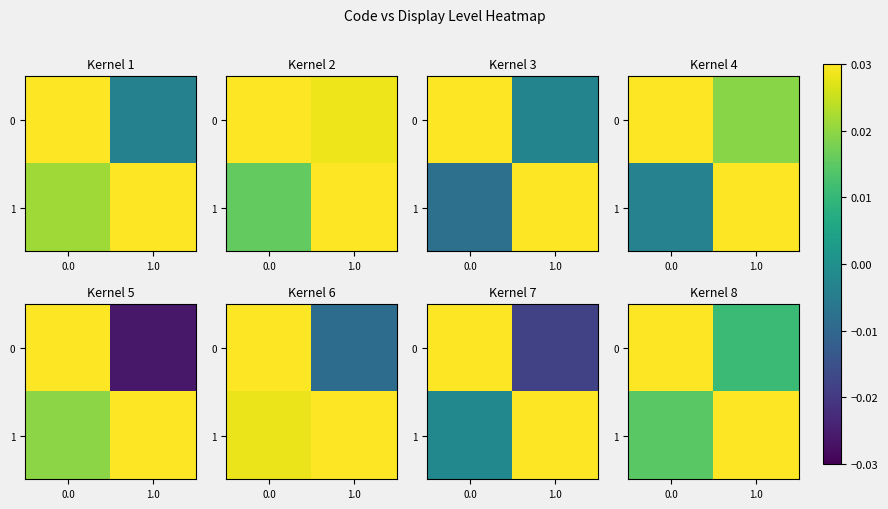

Which series has the largest total across all categories?

1